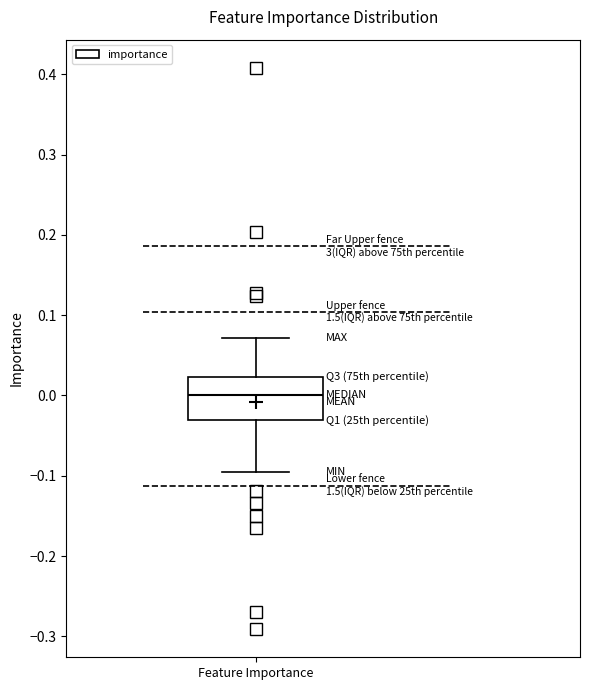

Read this box plot against the y-axis: the position of the median line, the range covered by the box, and the ends of both whiskers. The values are not printed on the chart, so give them approximately, as read against the axis.

median 0.00, box -0.03 to 0.02, whiskers -0.09 to 0.07